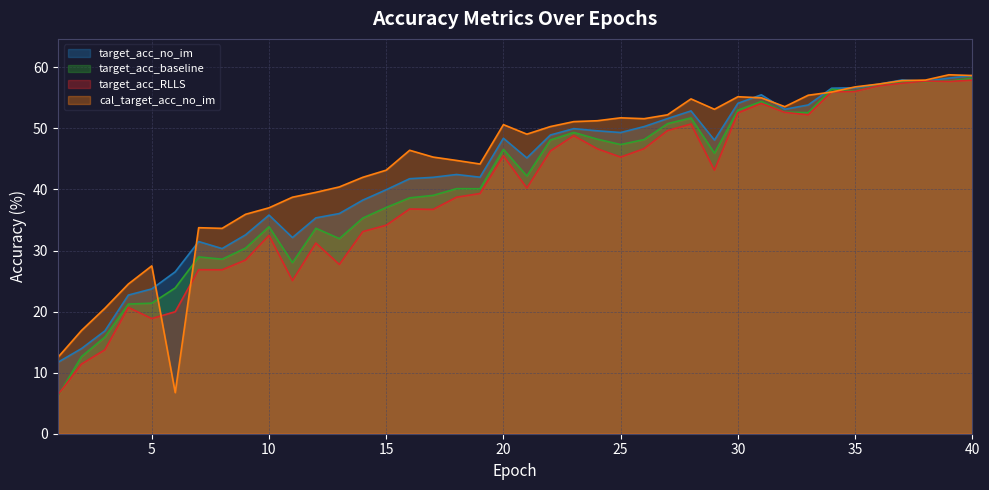

True or false: target_acc_baseline and cal_target_acc_no_im cross at least once.

True